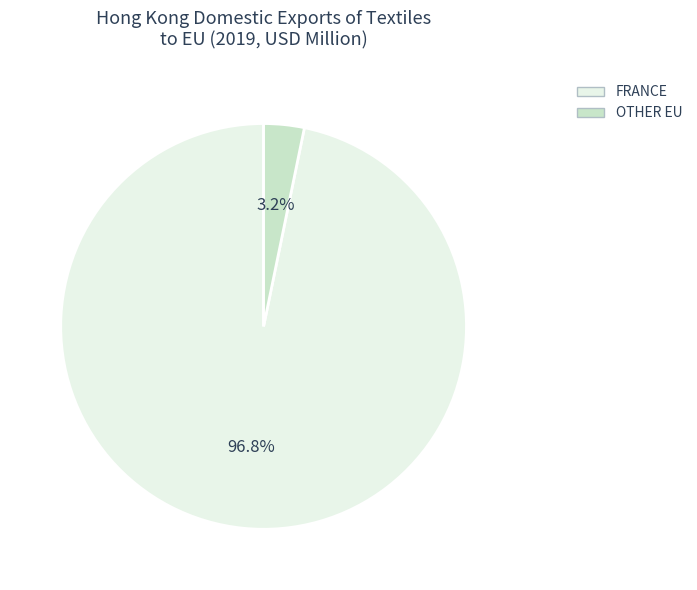

How many slices are in this pie chart?

2